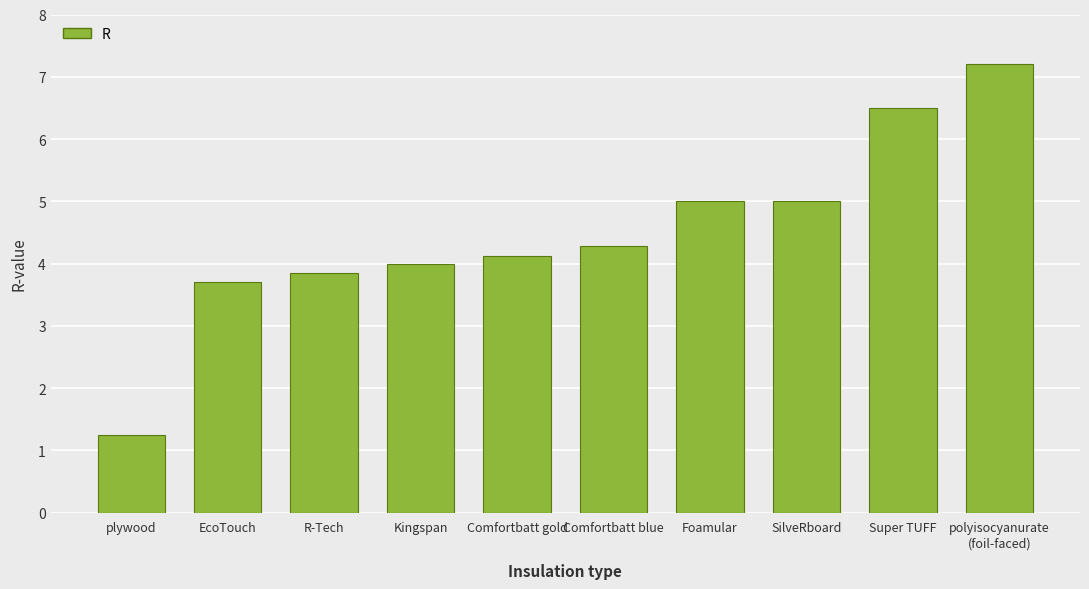

What is the difference between the values at Comfortbatt blue and EcoTouch?

0.6